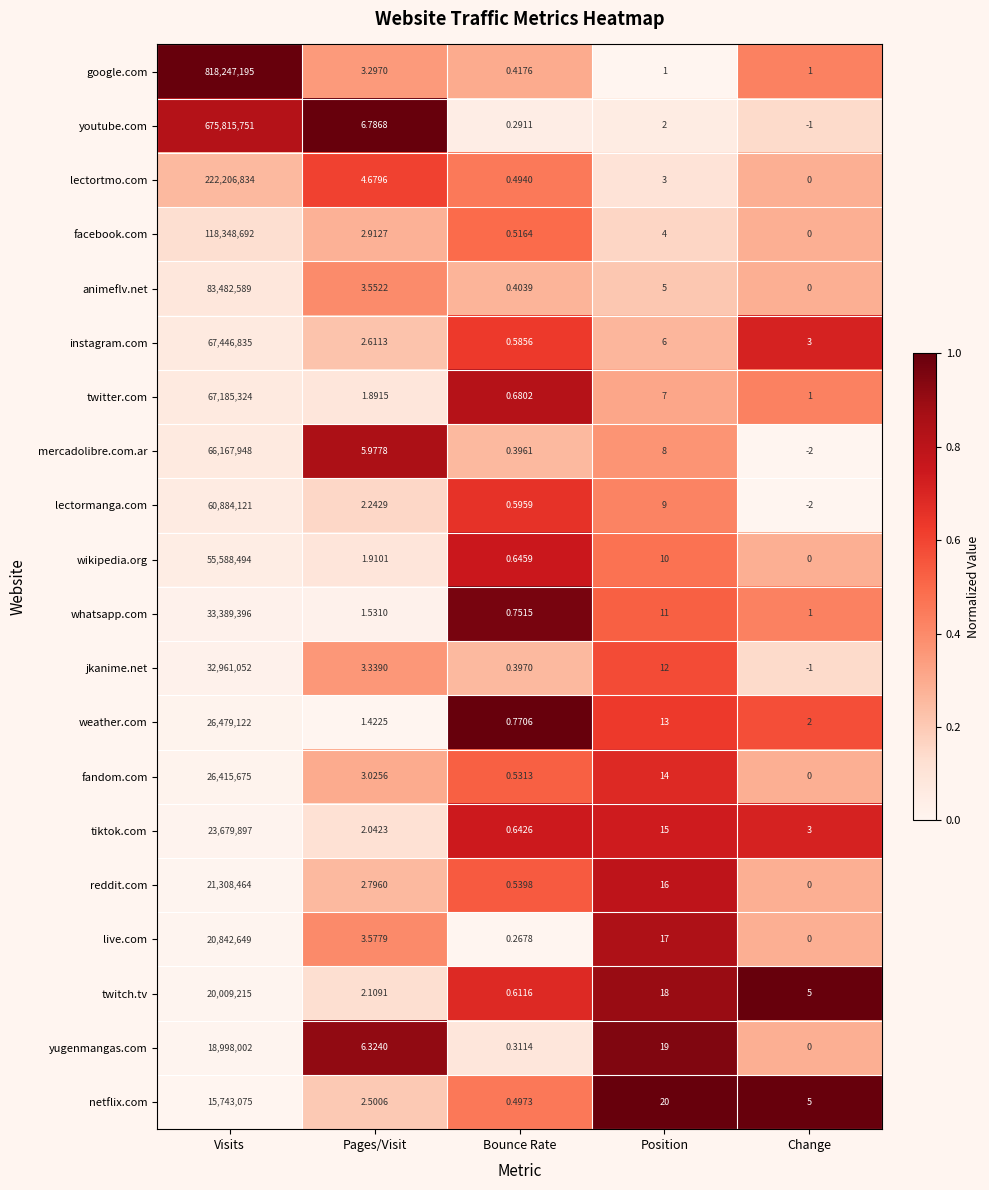

At which label is fandom.com closest to 13207837?

Position